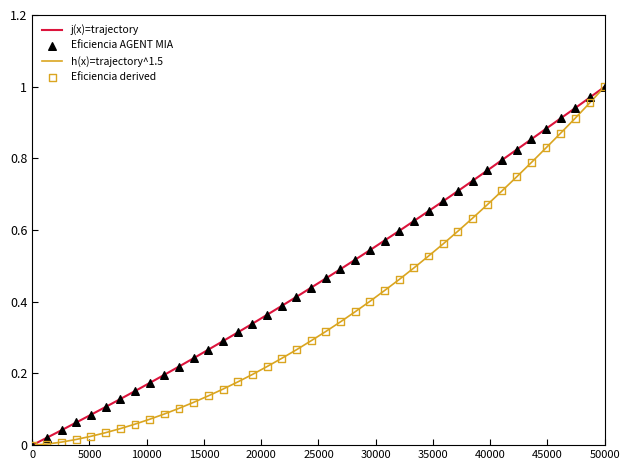

Which series has the largest total across all categories?

j(x)=trajectory